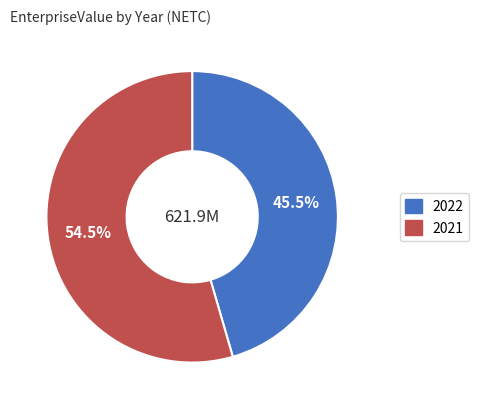

How many segments does this pie chart have?

2